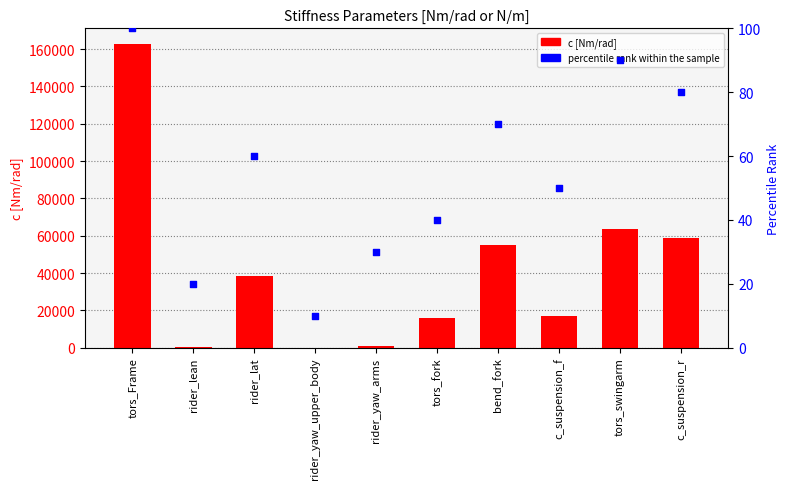

Is the value of percentile rank within the sample at rider_yaw_arms greater than the value of c [Nm/rad] at tors_swingarm?

No